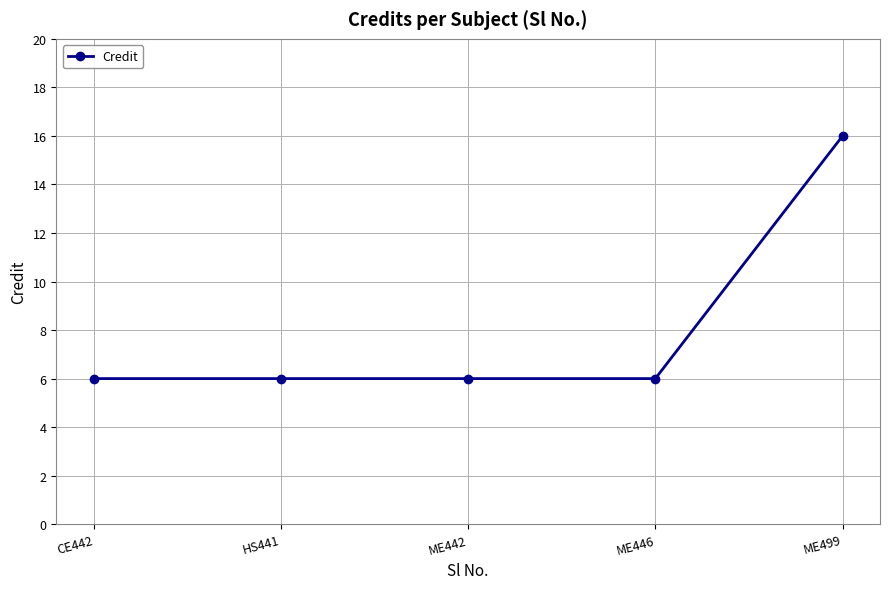

What is the approximate value at ME446?

6